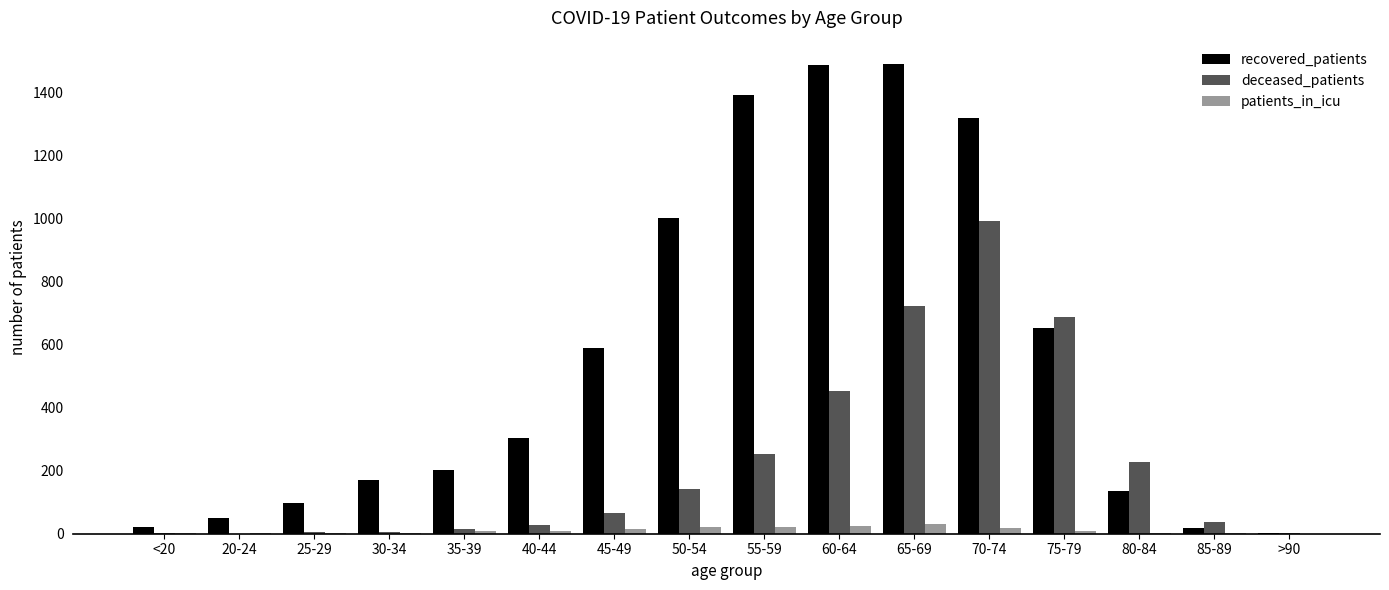

Is the value of recovered_patients at 65-69 greater than the value of patients_in_icu at 50-54?

Yes